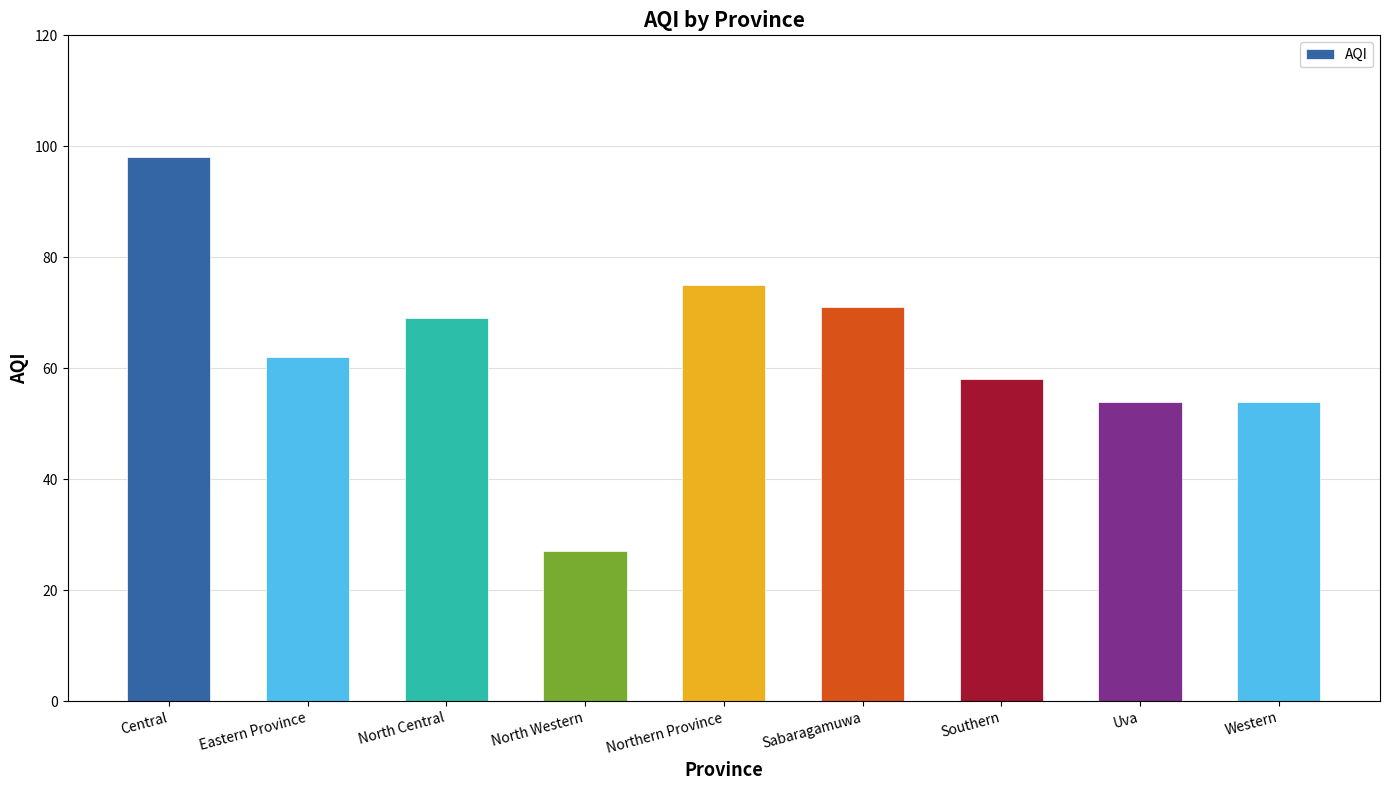

True or false: the data shows 69 at North Central.

True